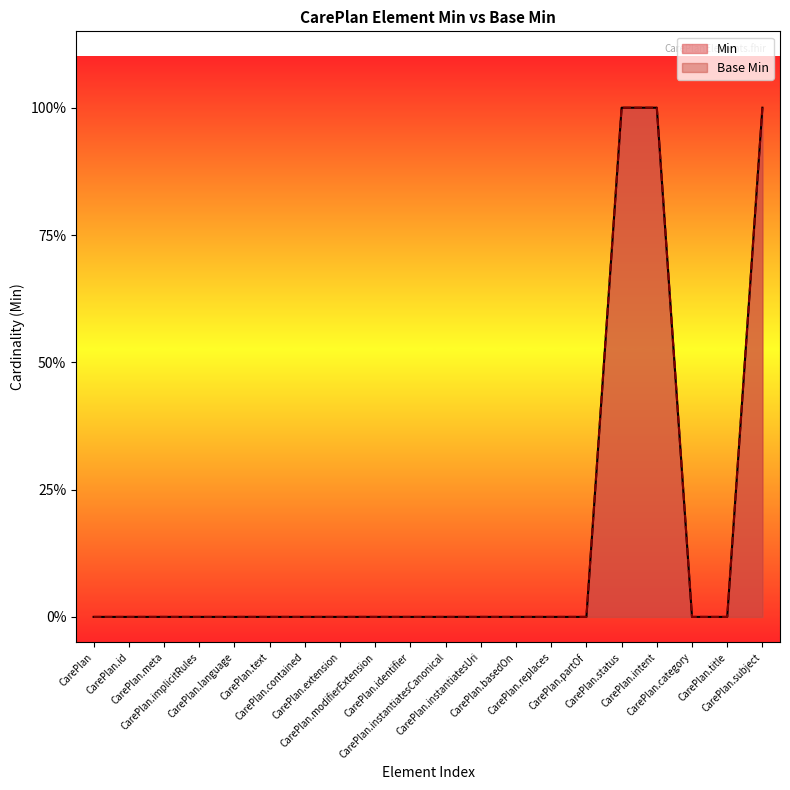

True or false: Min and Base Min cross at least once.

False